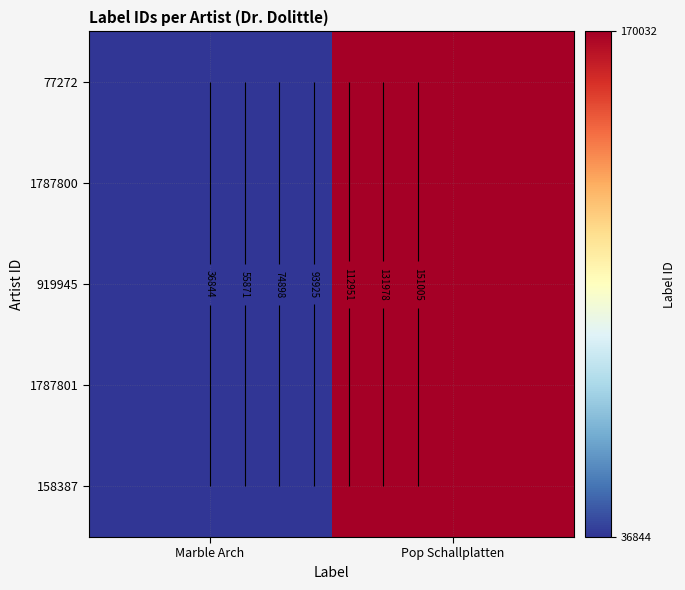

The value of 158387 at Pop Schallplatten is 170032. True or false?

True